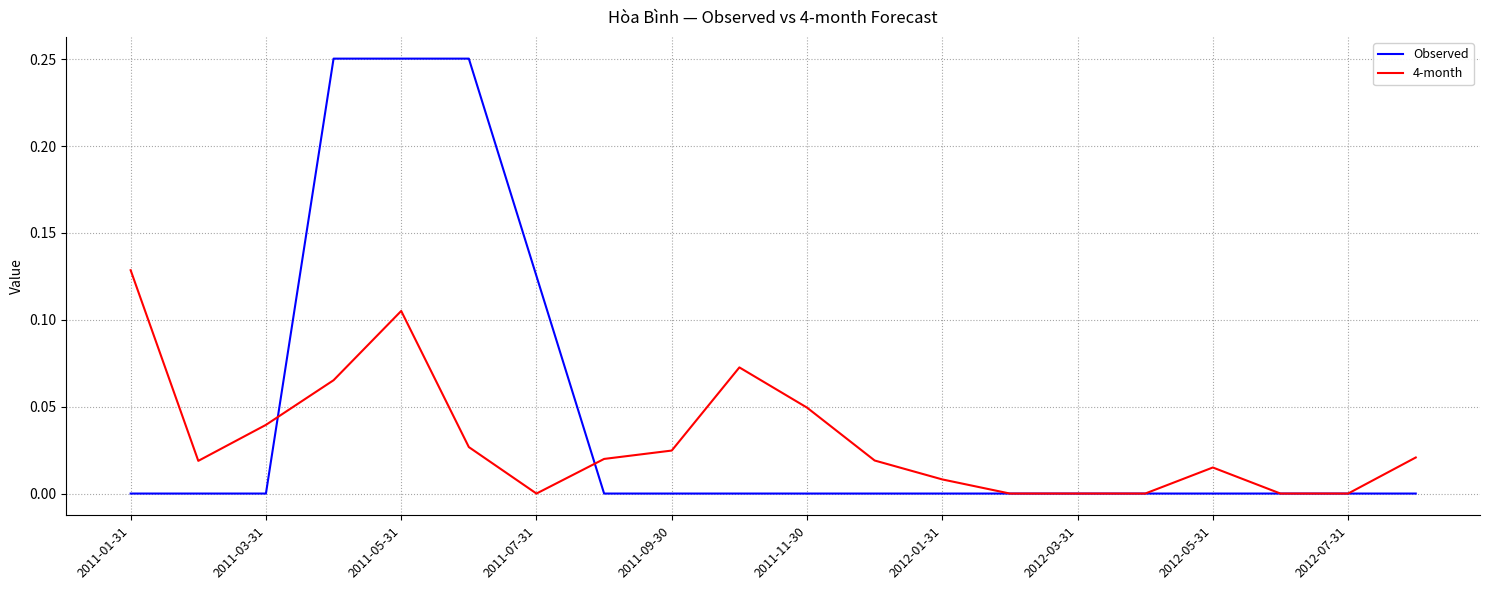

Which series has the widest spread of values?

Observed